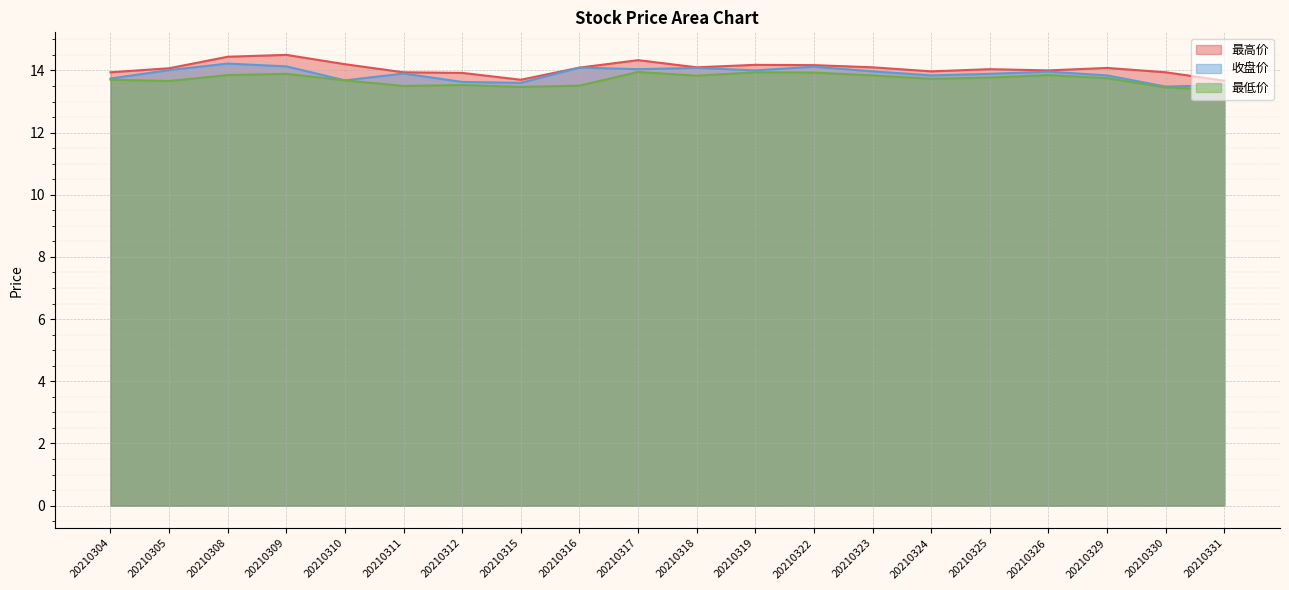

Which series has the largest total across all categories?

最高价